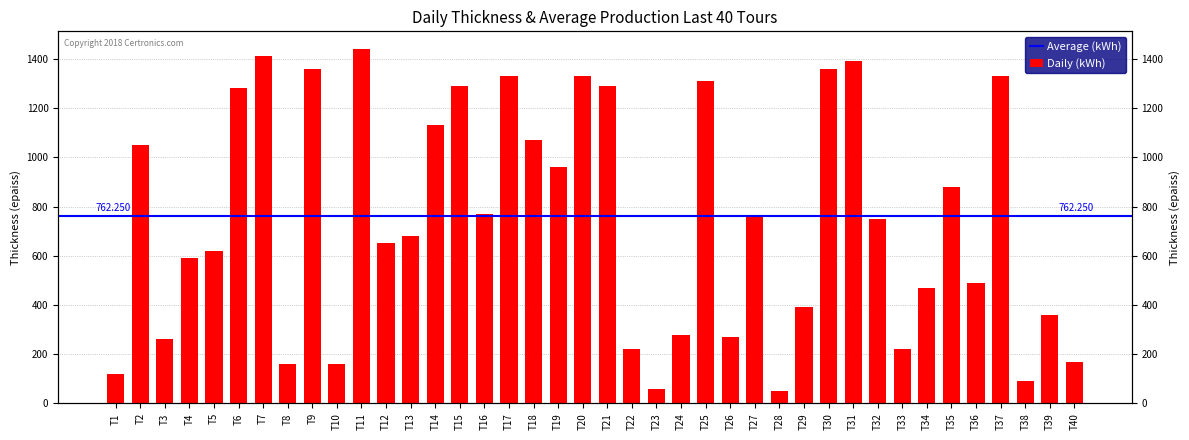

Which label corresponds to the largest value in the chart?

T11